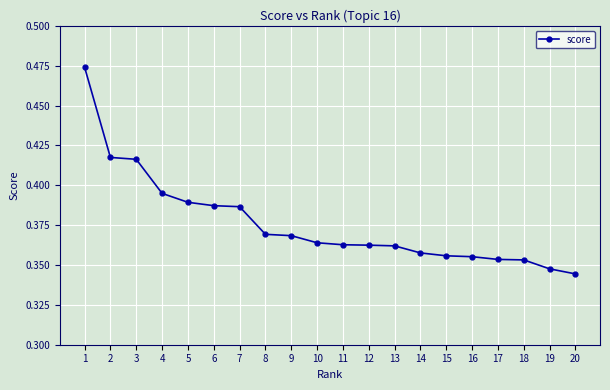

What is the sum of the values at 13 and 6?

0.7